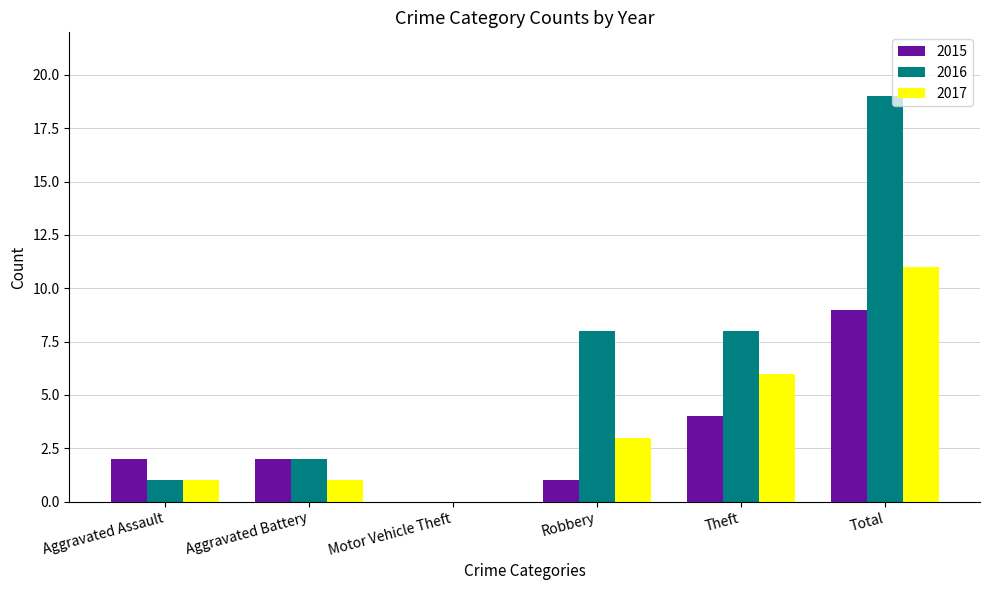

At which category does the chart reach its peak across all series?

Total